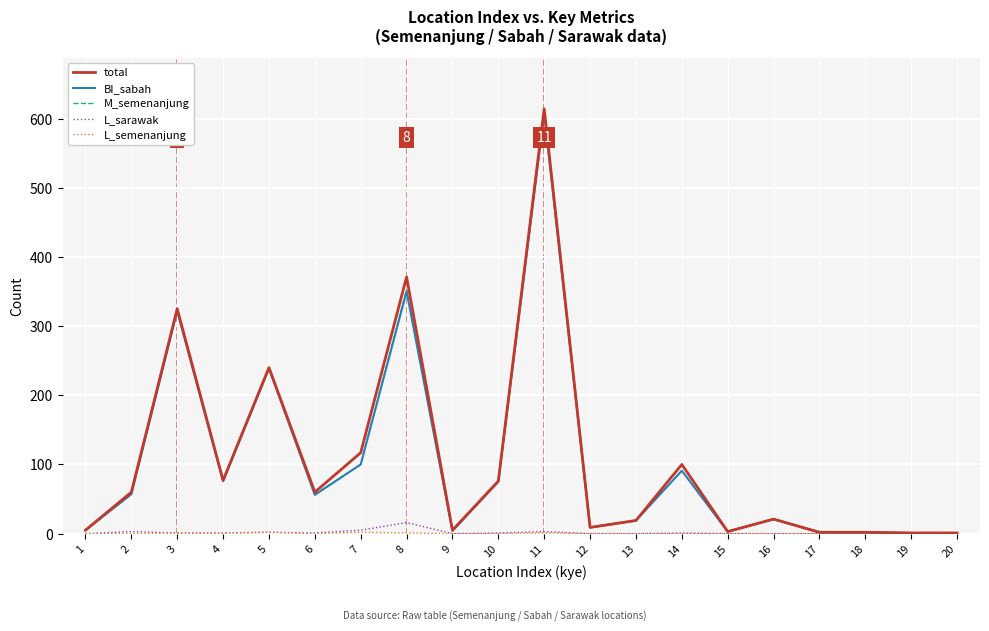

The value of L_sarawak at 18 is 0. True or false?

True